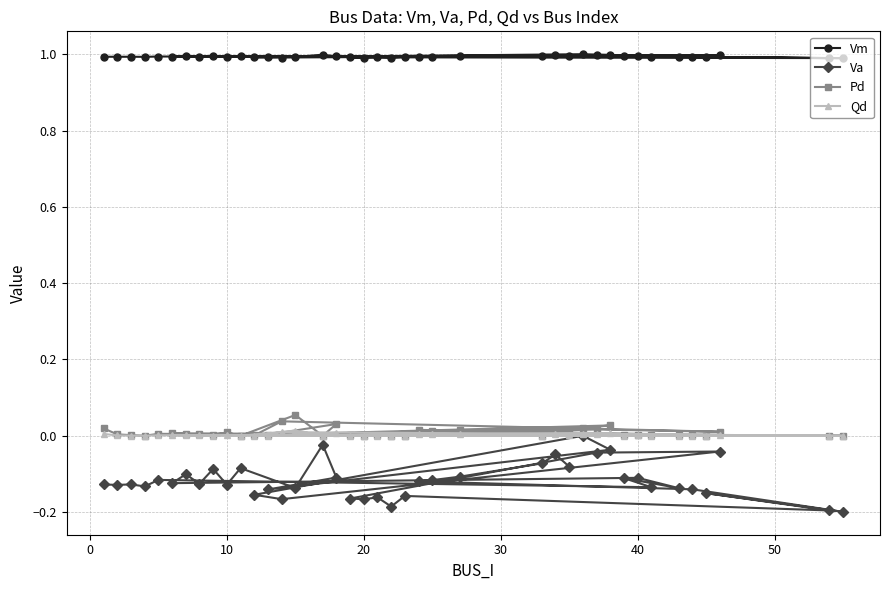

Which series has the largest range (max minus min)?

Va